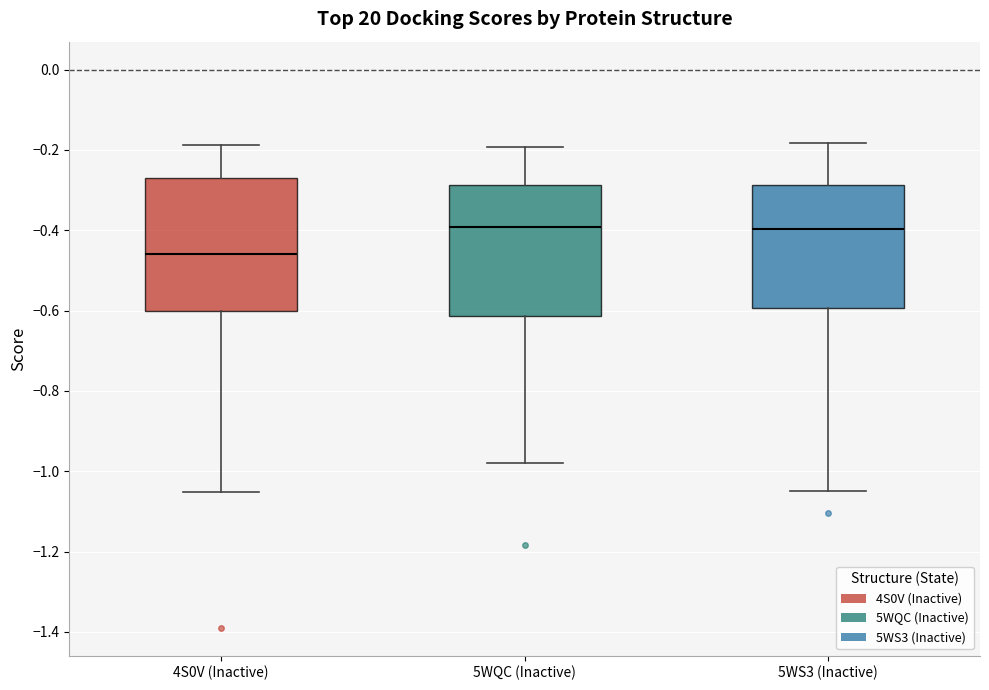

Reading left to right, read every box against the y-axis: the position of its median line, the range the box covers, and the ends of its whiskers. The values are not printed on the chart, so give them approximately, as read against the axis.

4S0V (Inactive): median -0.46, box -0.60 to -0.28, whiskers -1.06 to -0.18
5WQC (Inactive): median -0.40, box -0.62 to -0.28, whiskers -0.98 to -0.20
5WS3 (Inactive): median -0.40, box -0.60 to -0.28, whiskers -1.04 to -0.18